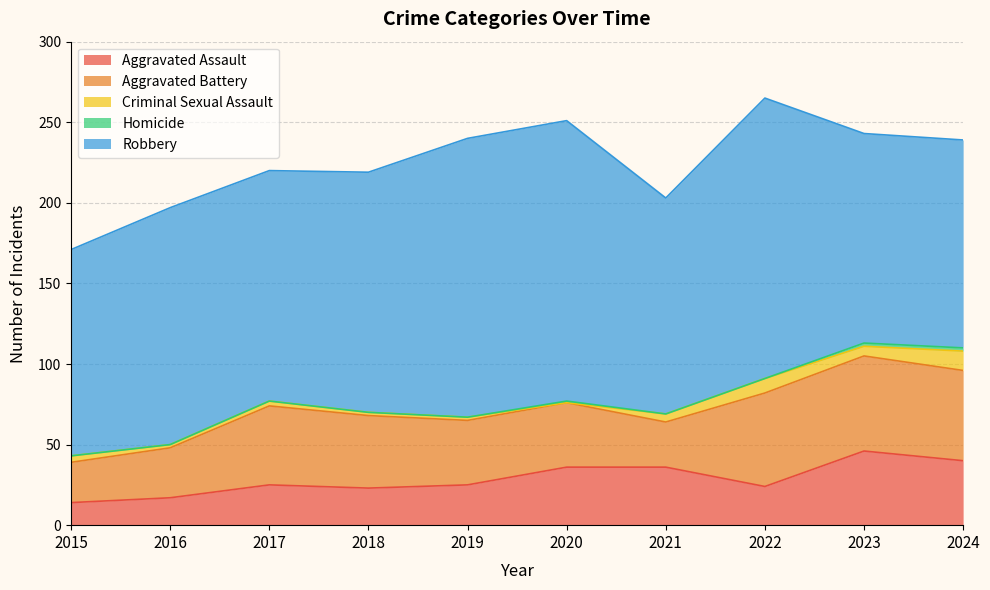

What is the total value across all series at 2024?

239